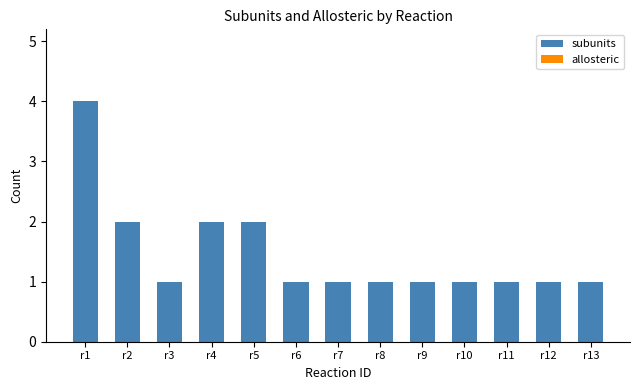

At which category does the chart reach its peak across all series?

r1